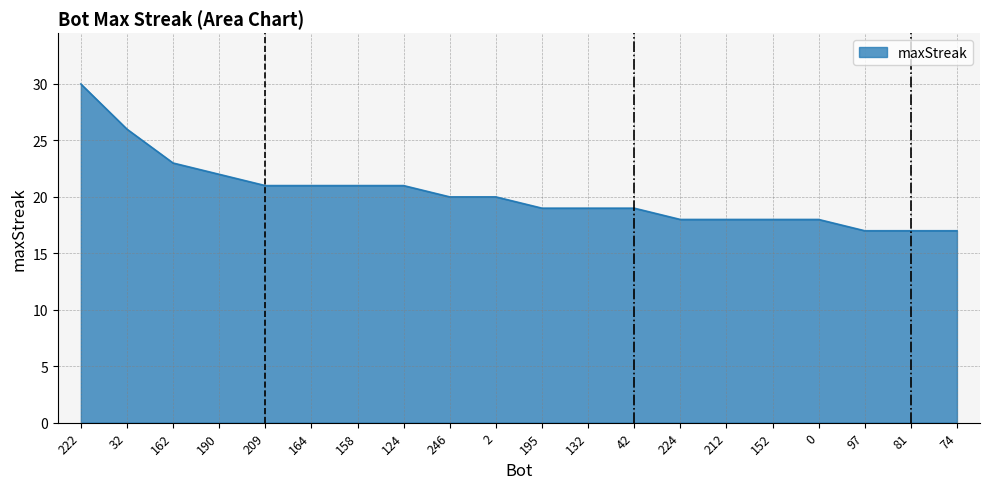

What is the smallest value displayed?

17